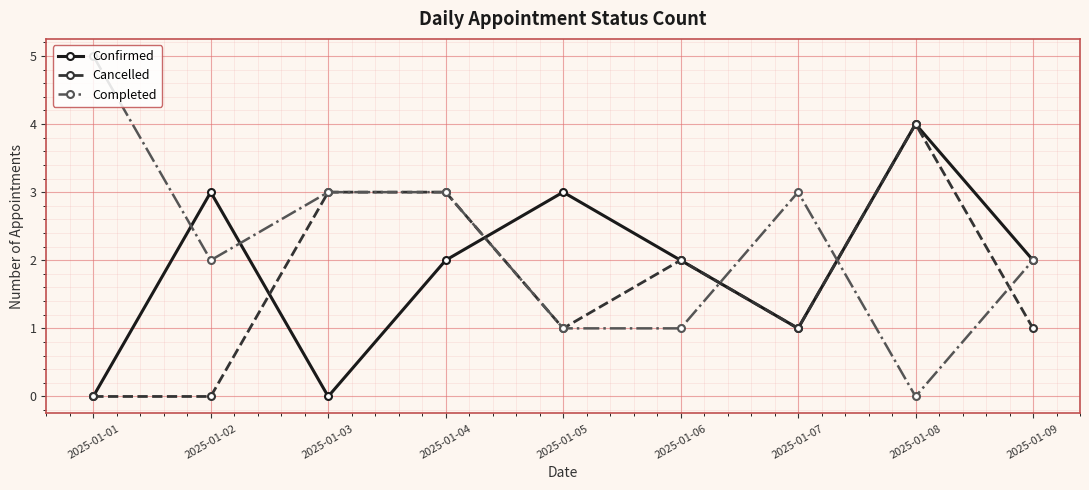

In Confirmed, how many points are lower than both neighbors (excluding endpoints)?

2